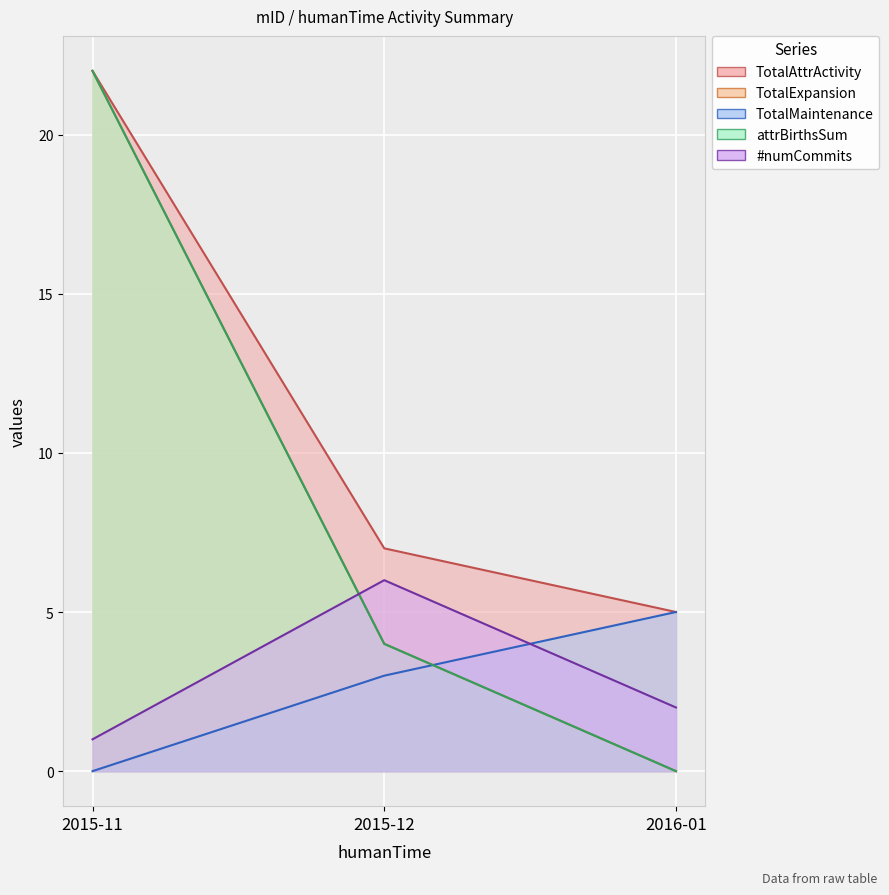

What is the highest value of the TotalMaintenance series?

5